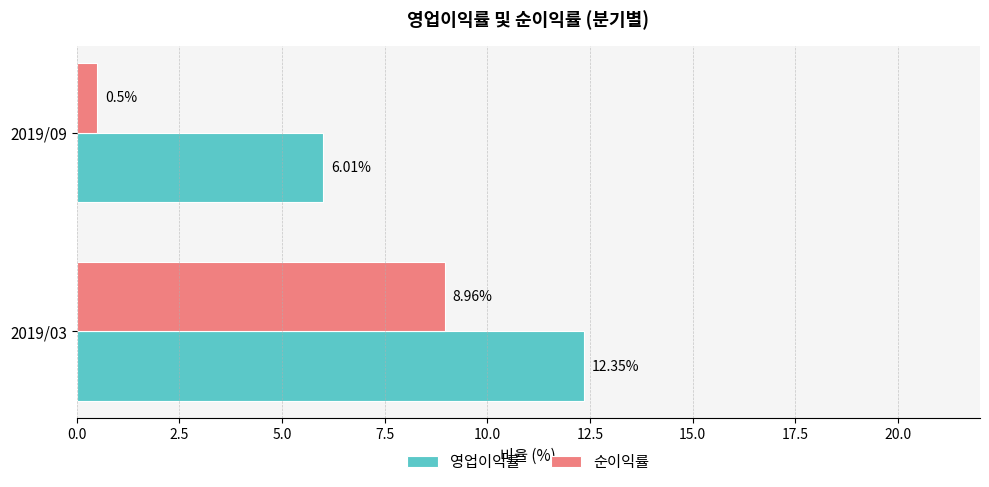

What is the difference between the 영업이익률 values at 2019/03 and 2019/09?

6.3